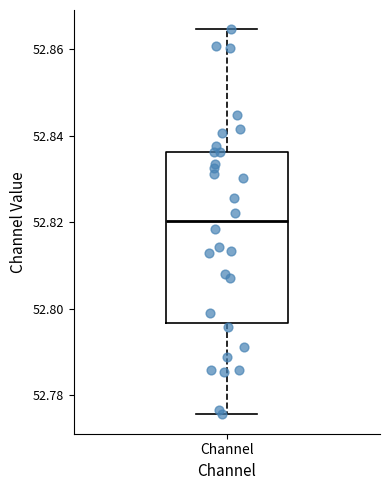

Where is the upper edge of the box for Channel on the y-axis? The values are not printed on the chart, so give them approximately, as read against the axis.

52.836